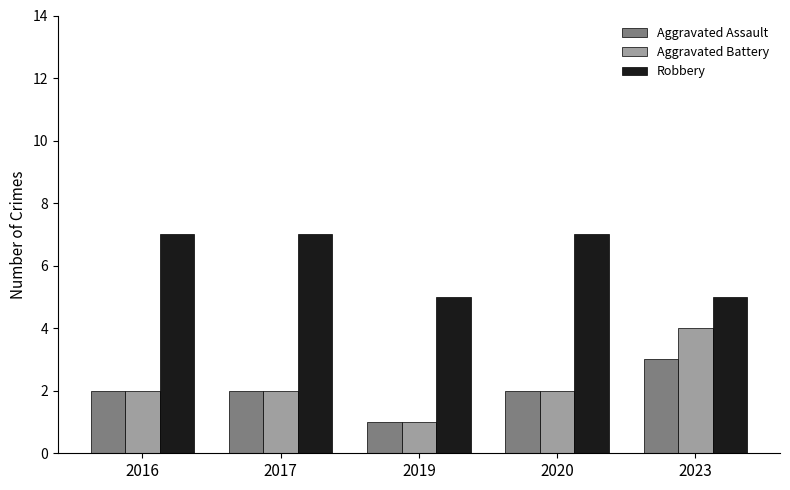

At which label does Aggravated Battery reach its peak?

2023